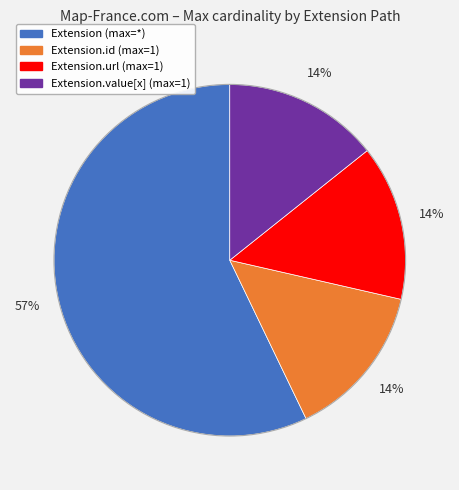

Is there any slice that represents more than half of the pie?

Yes